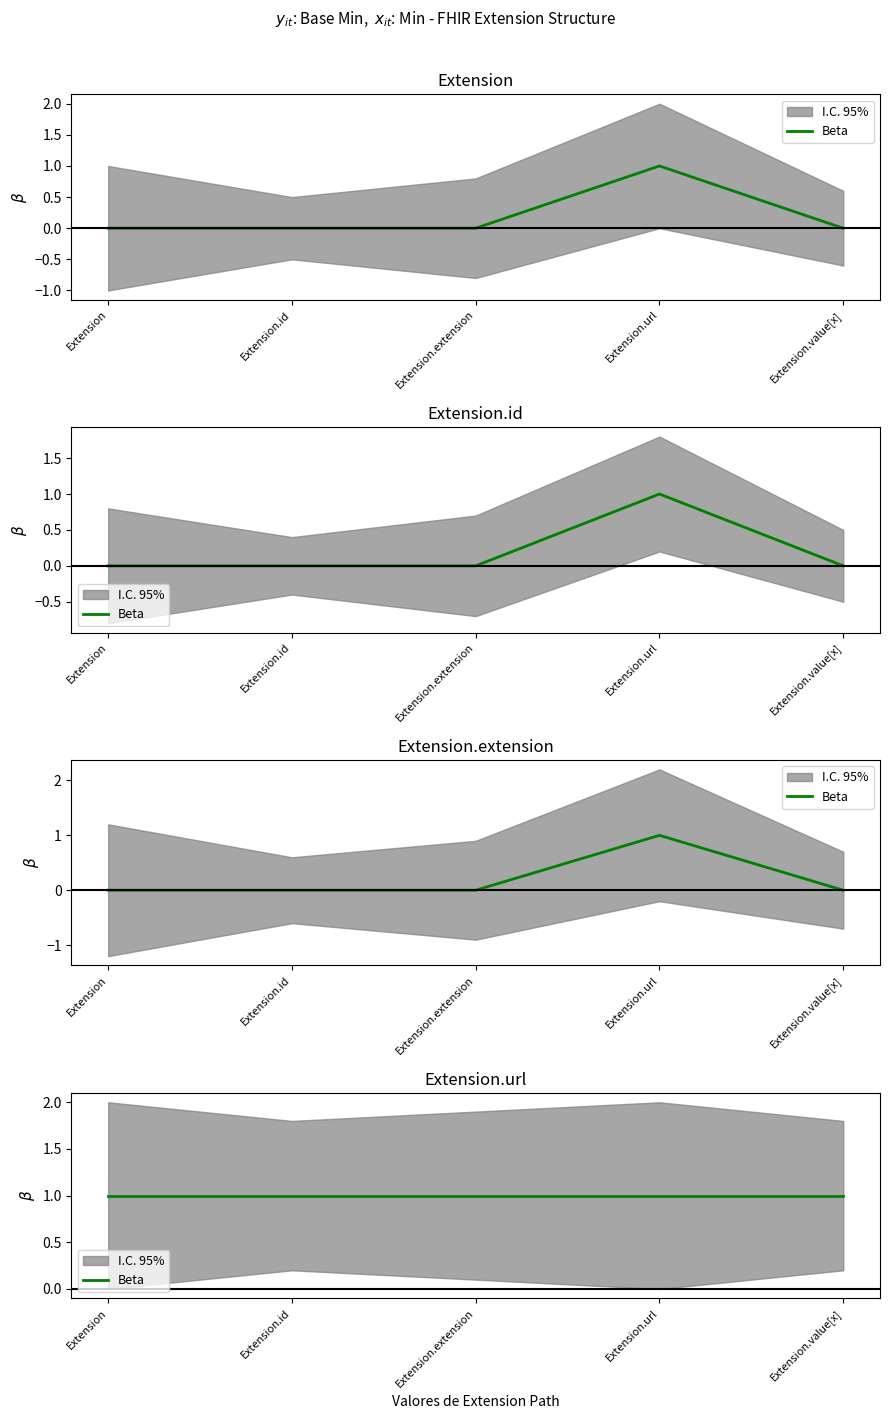

Where is the first local maximum for Min?

Extension.url